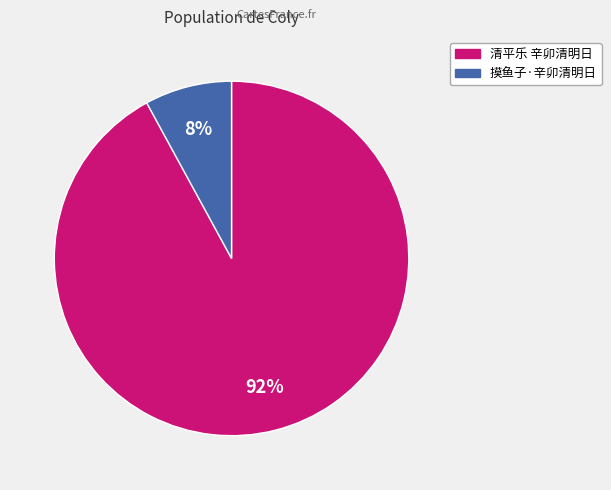

Count the number of slices in the pie.

2